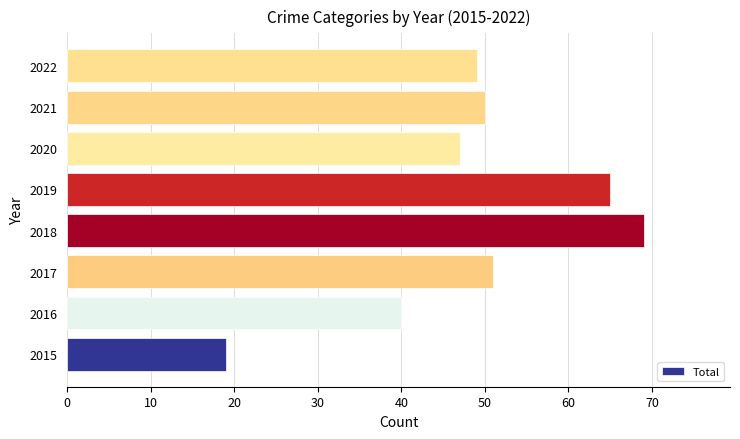

Which label corresponds to the largest value in the chart?

2018